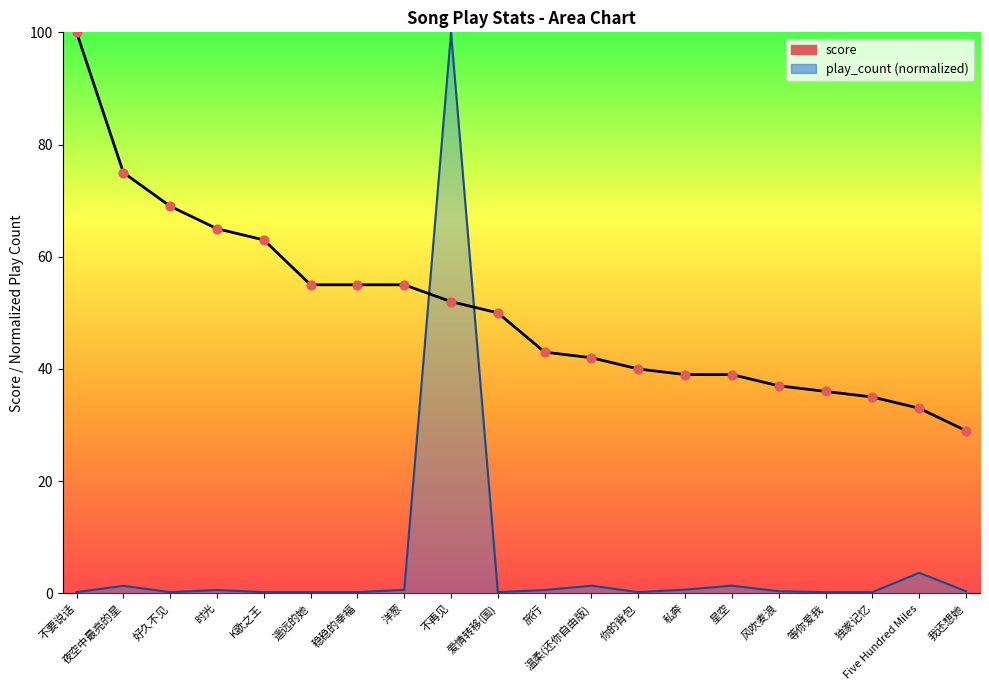

Between 爱情转移(国) and 稳稳的幸福, which is larger?

稳稳的幸福